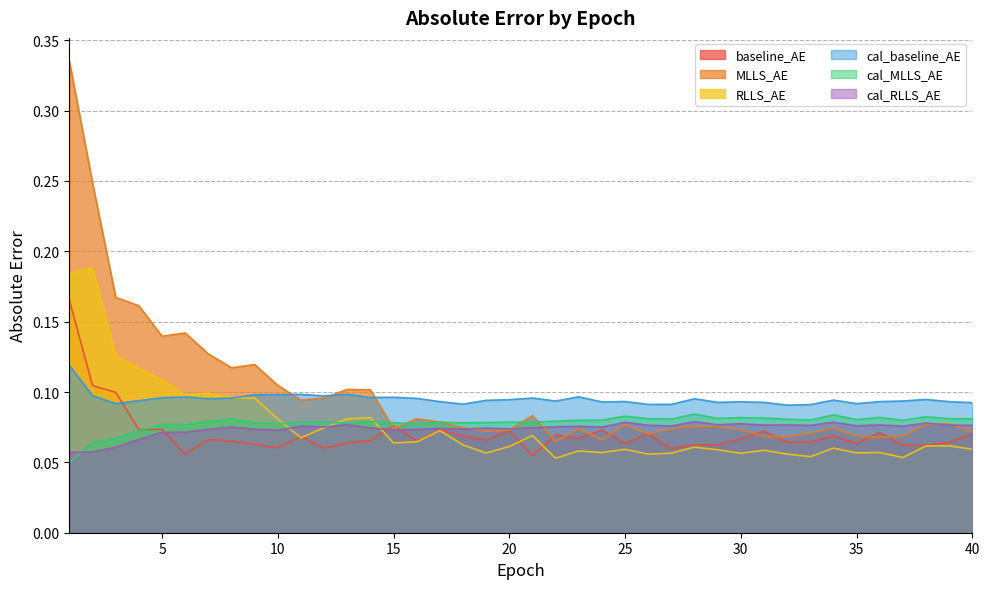

True or false: cal_RLLS_AE has a value of 0.1 at 22.

True